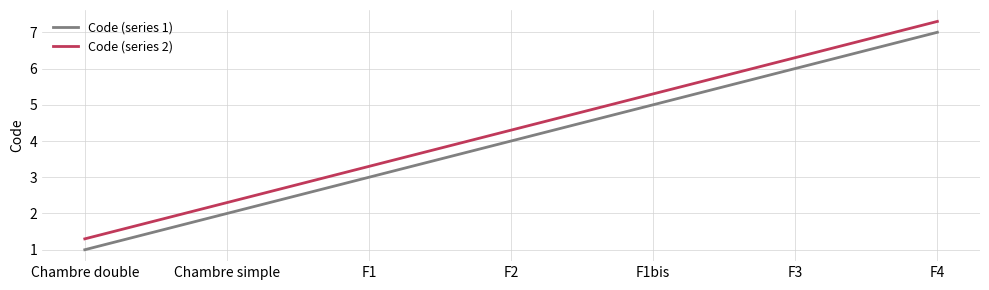

What is the spread (max minus min) of values at F1?

0.3